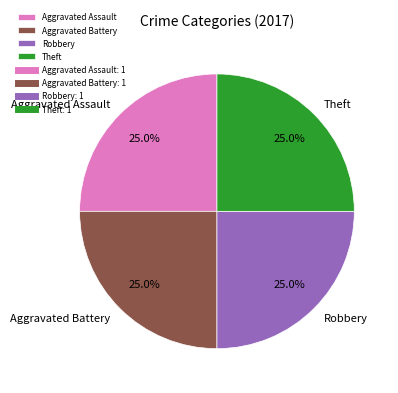

Combined, what portion of the pie is Aggravated Assault and Theft?

50.0%